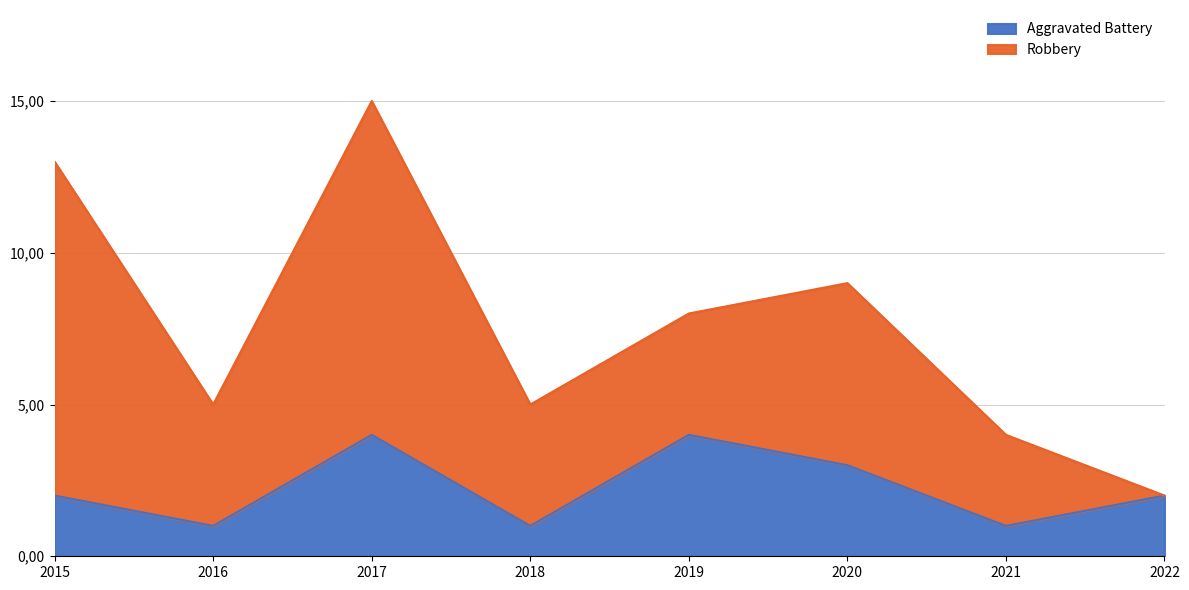

Reading left to right, what are all the values shown in this chart?

2	1	4	1	4	3	1	2